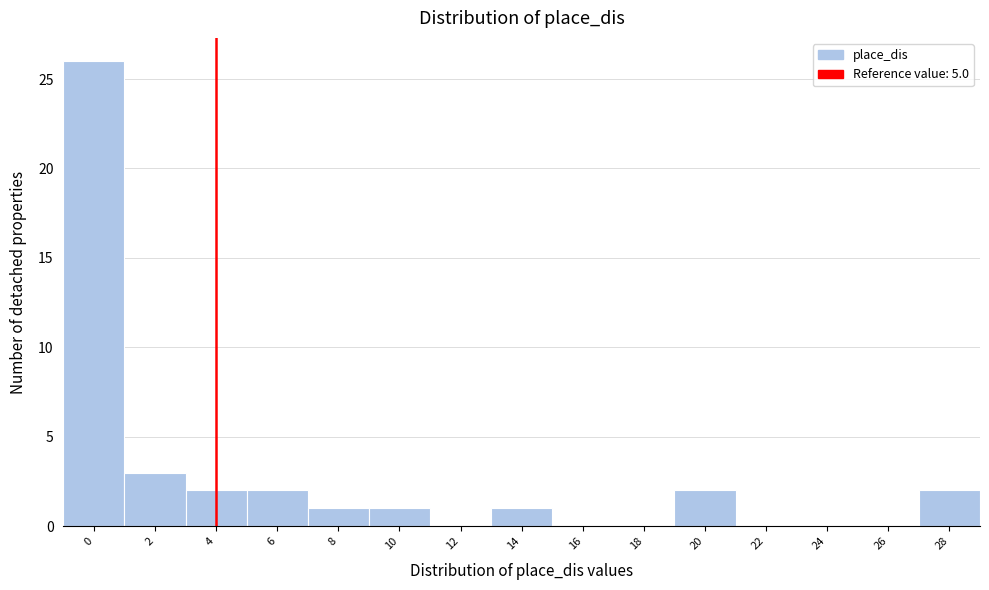

Reading left to right, what are all the values shown in this chart?

0=26	2=3	4=2	6=2	8=1	10=1	12=0	14=1	16=0	18=0	20=2	22=0	24=0	26=0	28=2